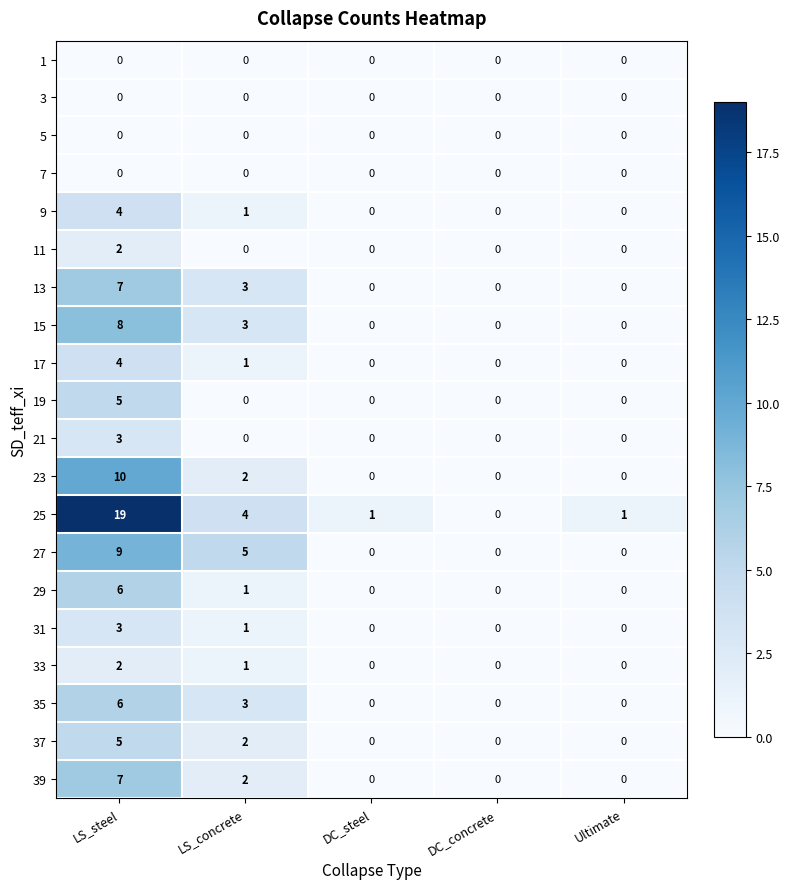

Is it true that 23 equals 17 at LS_steel?

False